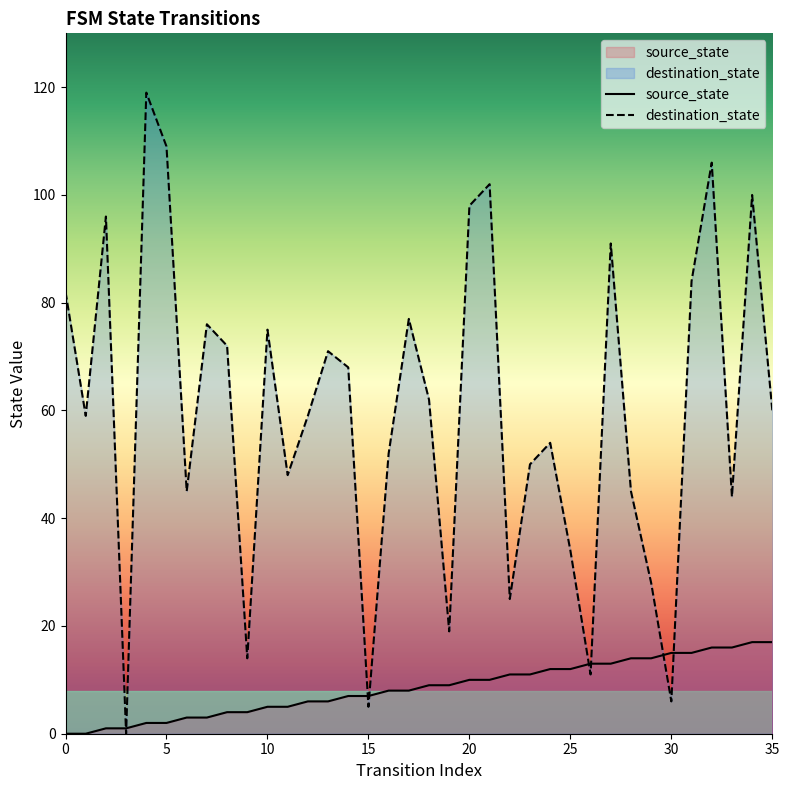

At how many categories does at least one series exceed 58?

20